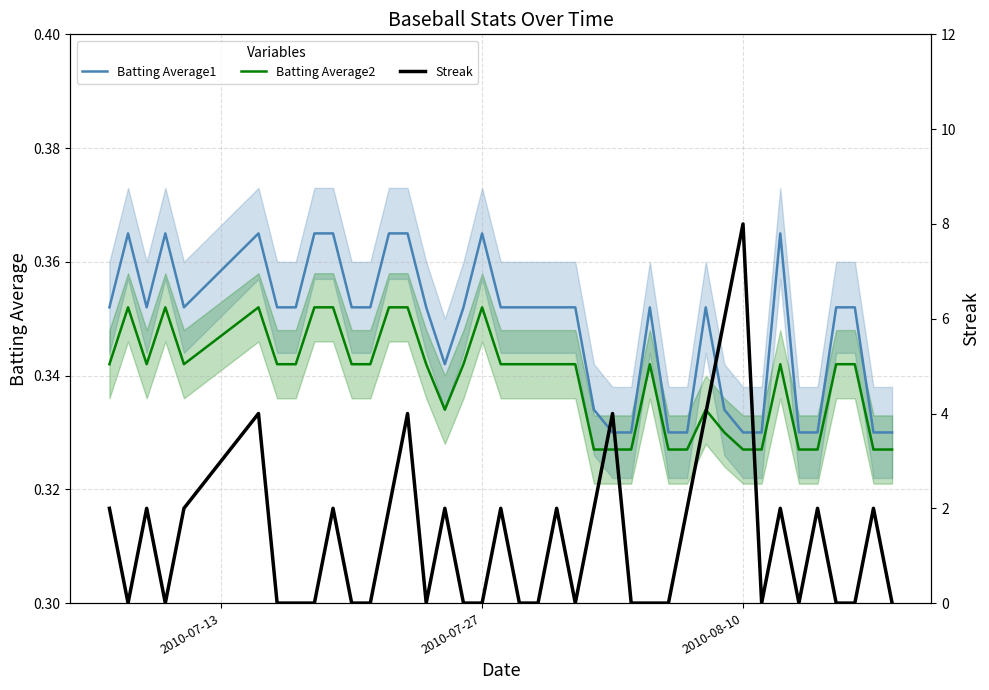

Which series has the largest range (max minus min)?

Streak